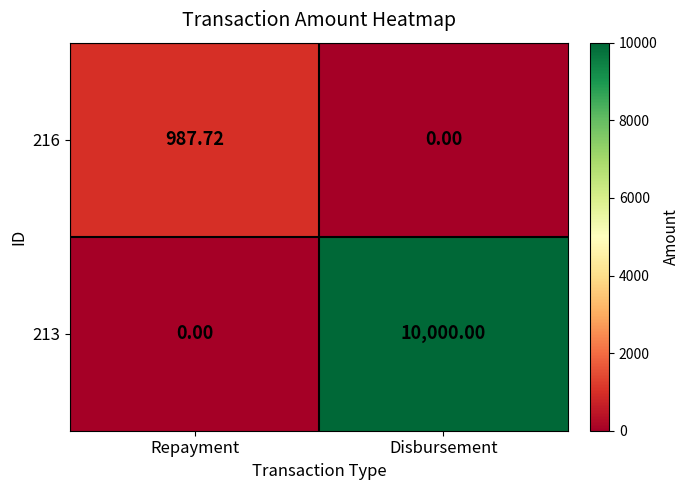

At Disbursement, list the series in order from smallest to largest.

216, 213